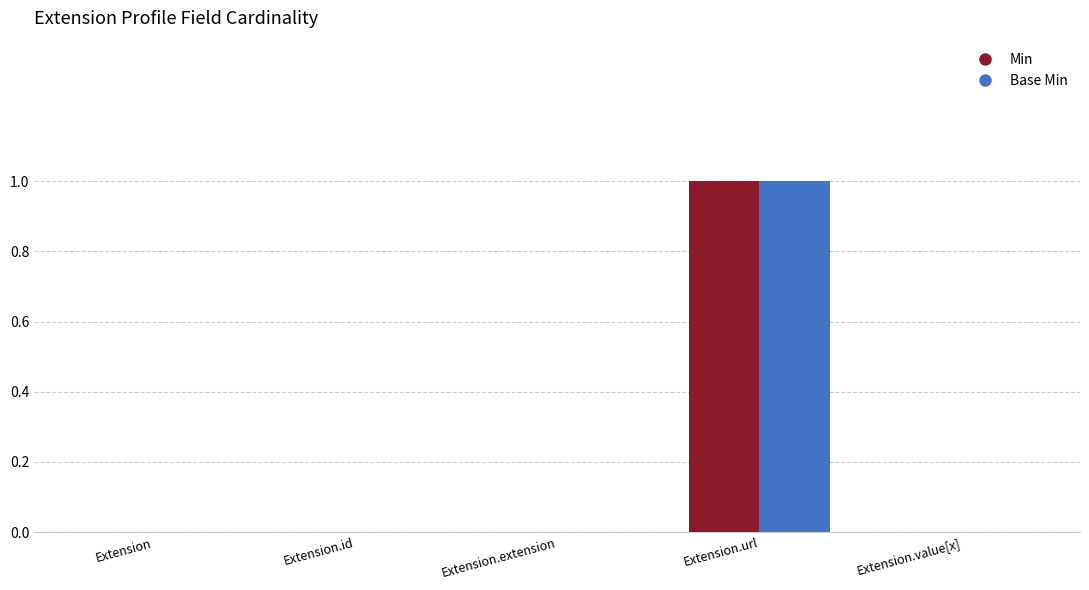

Reading left to right, what are all the values shown in this chart?

Min: 0	0	0	1	0
Base Min: 0	0	0	1	0